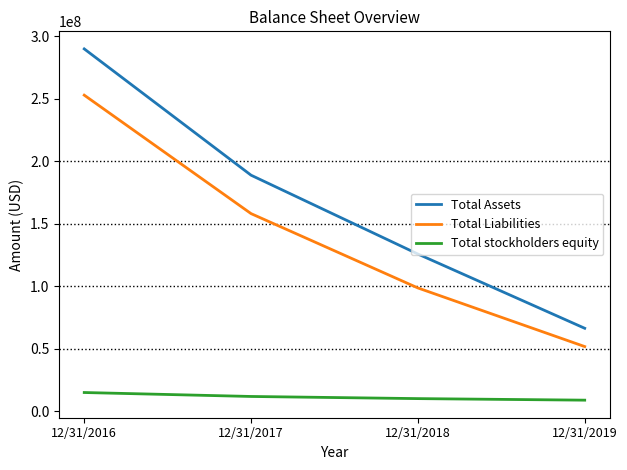

Count the Total Liabilities values in the range 98679571 to 252883825.

3